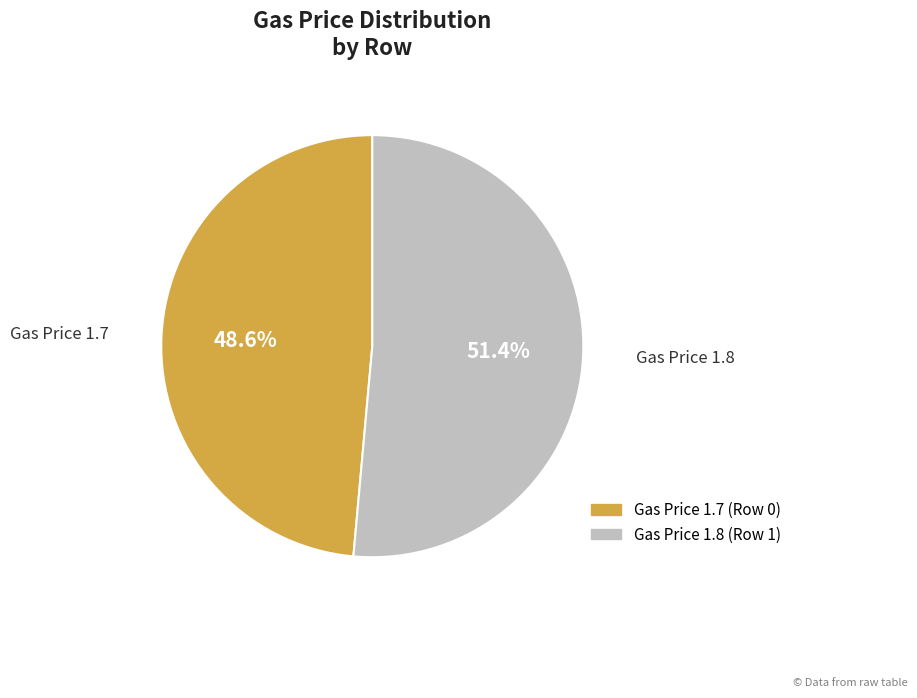

Is there a majority slice in this chart?

Yes